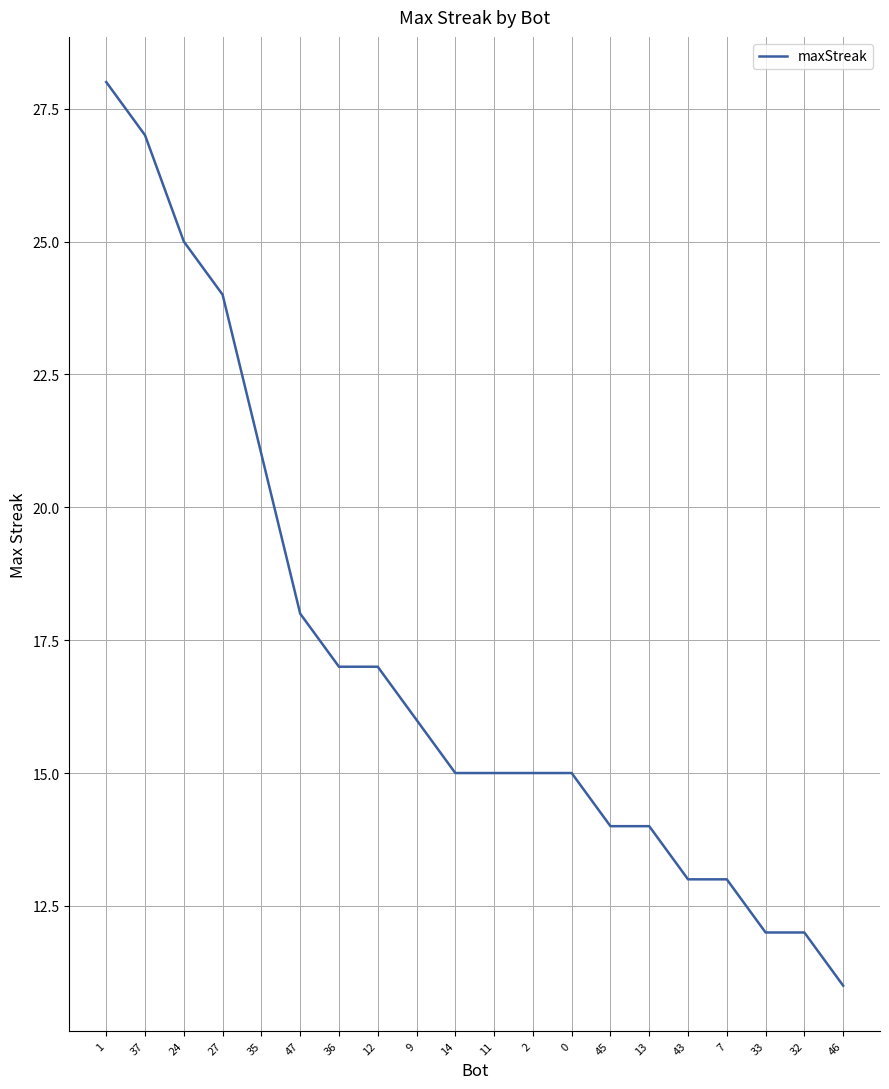

At which category does the chart reach its peak across all series?

1